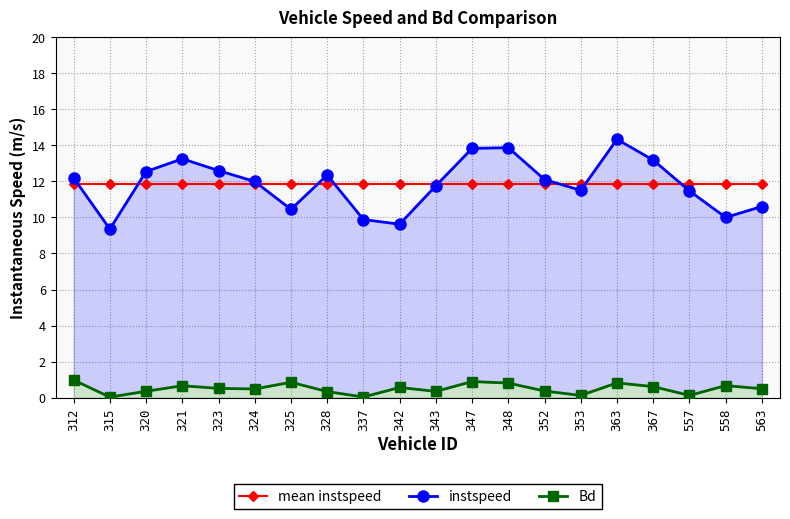

The value of instspeed at 342 is 9.6. True or false?

True